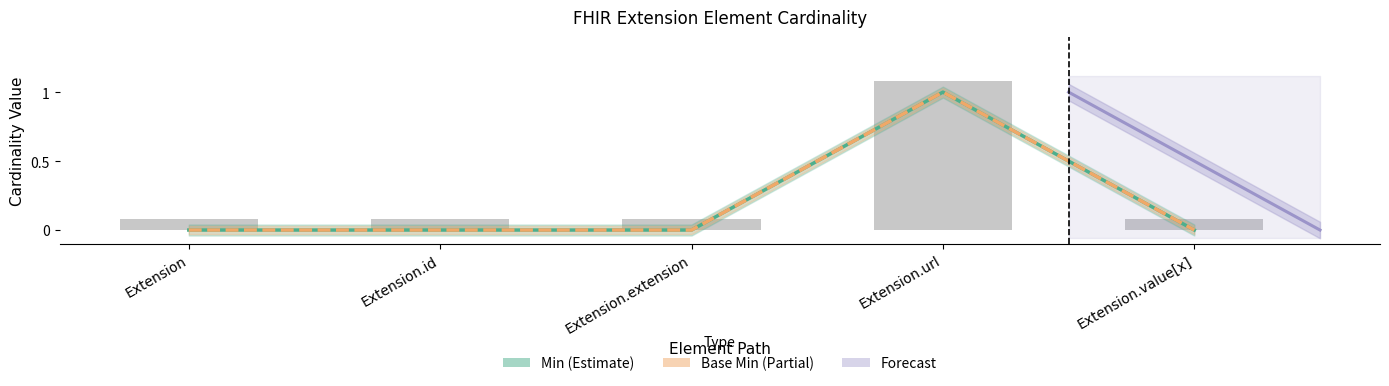

What is the total value across all series at Extension.url?

2